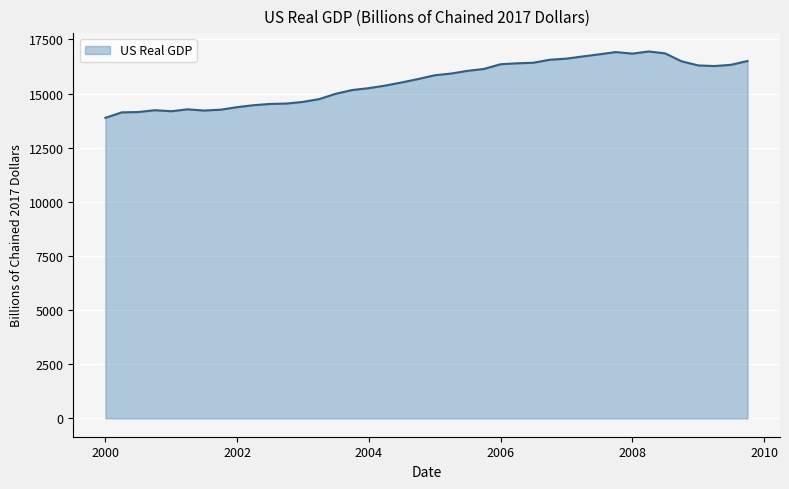

What is the greatest value displayed?

16943.3